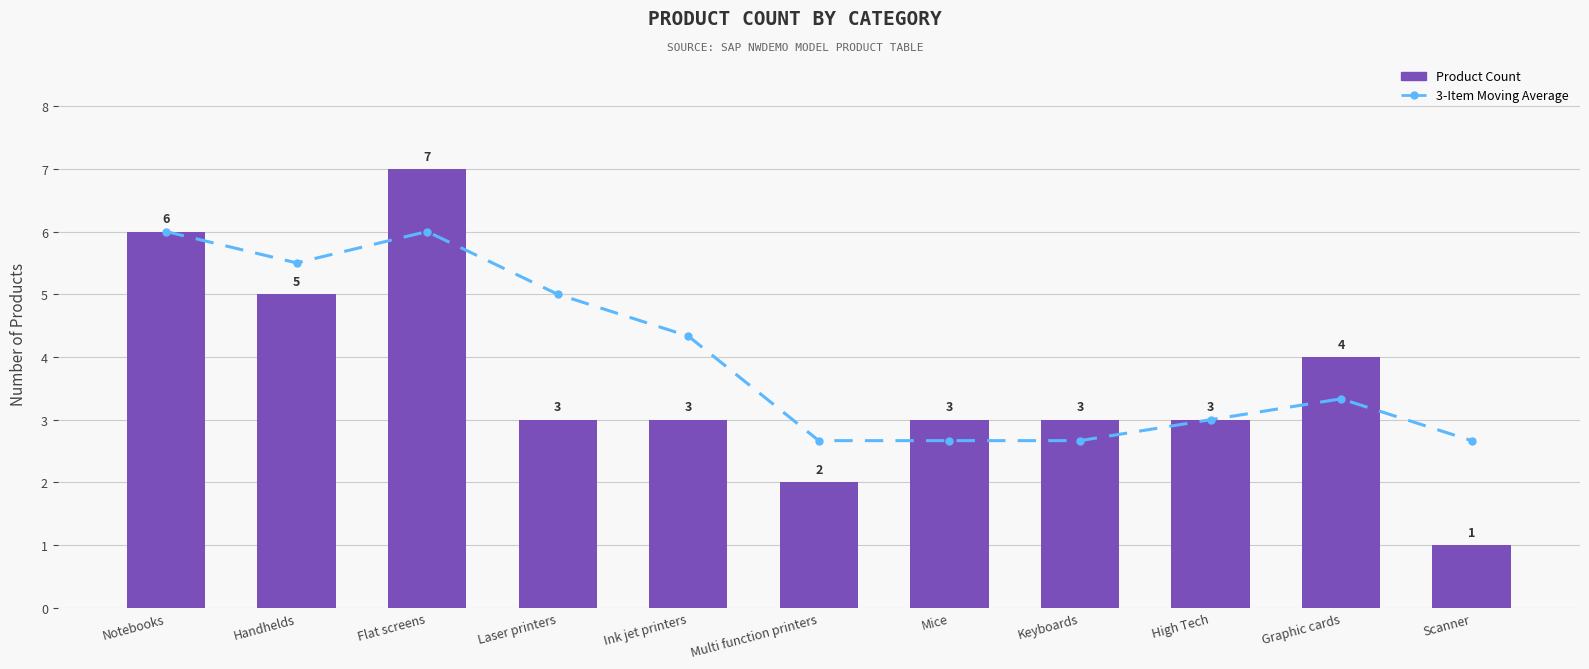

Rank the categories by 3-Item Moving Average value from highest to lowest.

Notebooks, Flat screens, Handhelds, Laser printers, Ink jet printers, Graphic cards, High Tech, Multi function printers, Mice, Keyboards, Scanner